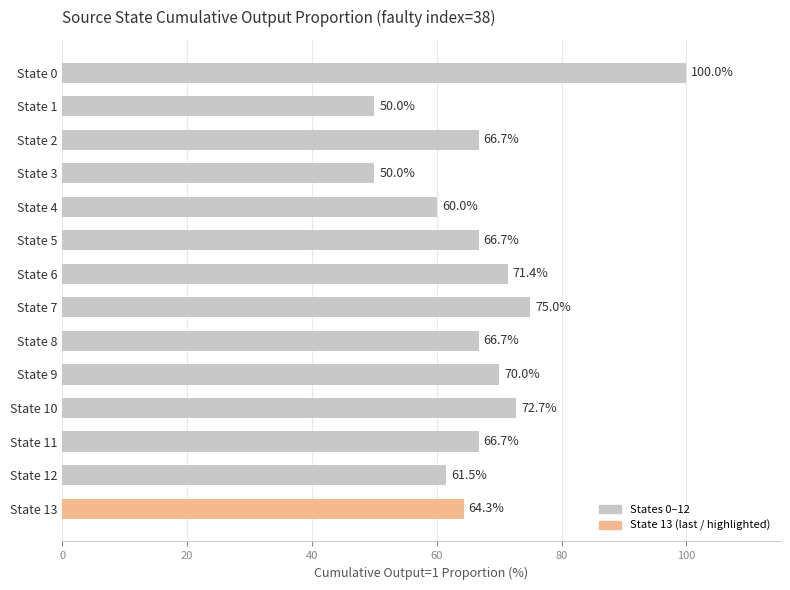

Which has a higher value, State 7 or State 4?

State 7